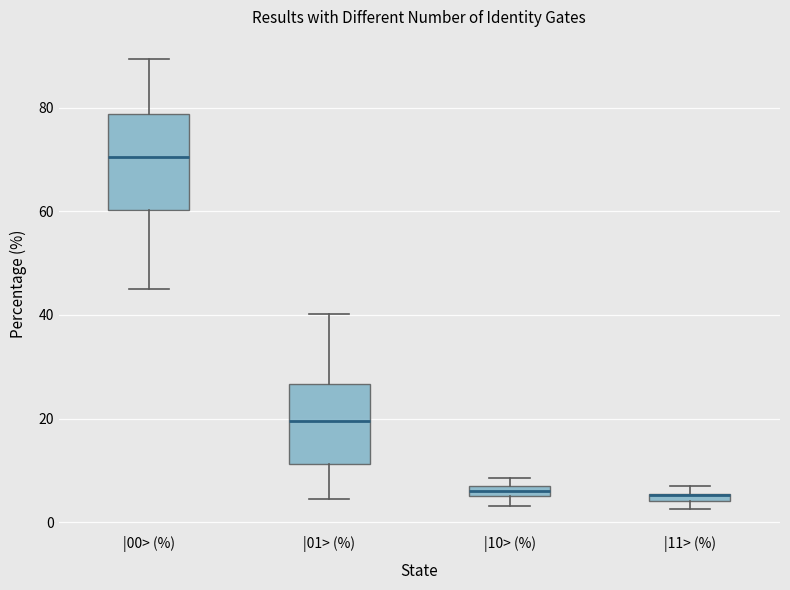

Which box is the tallest, from its lower edge to its upper edge?

|00> (%)